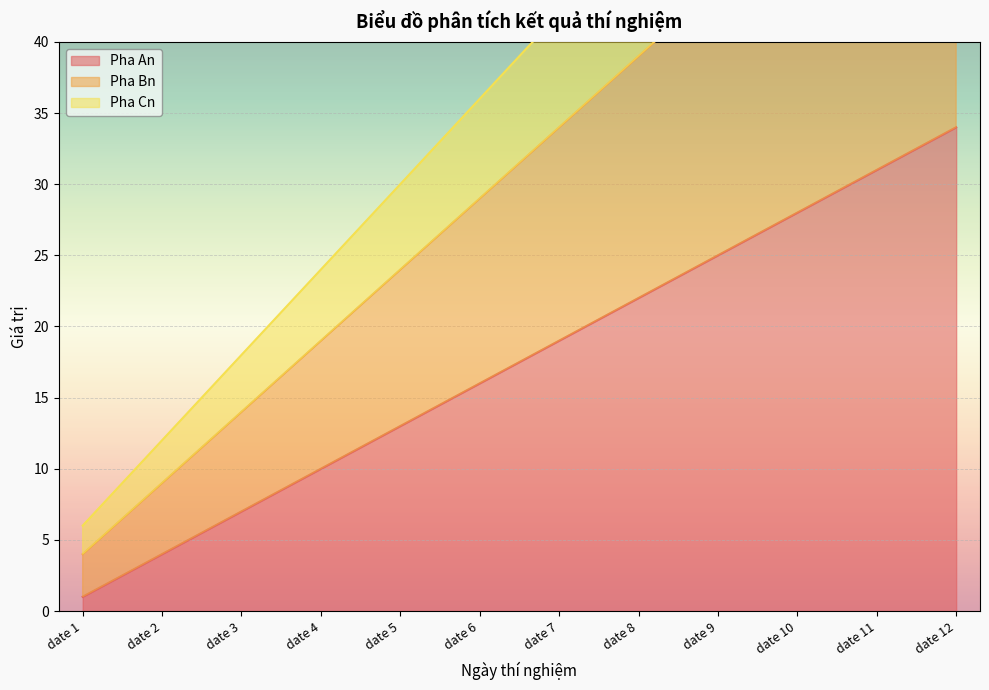

How many values in the Pha Bn series are below 34?

6